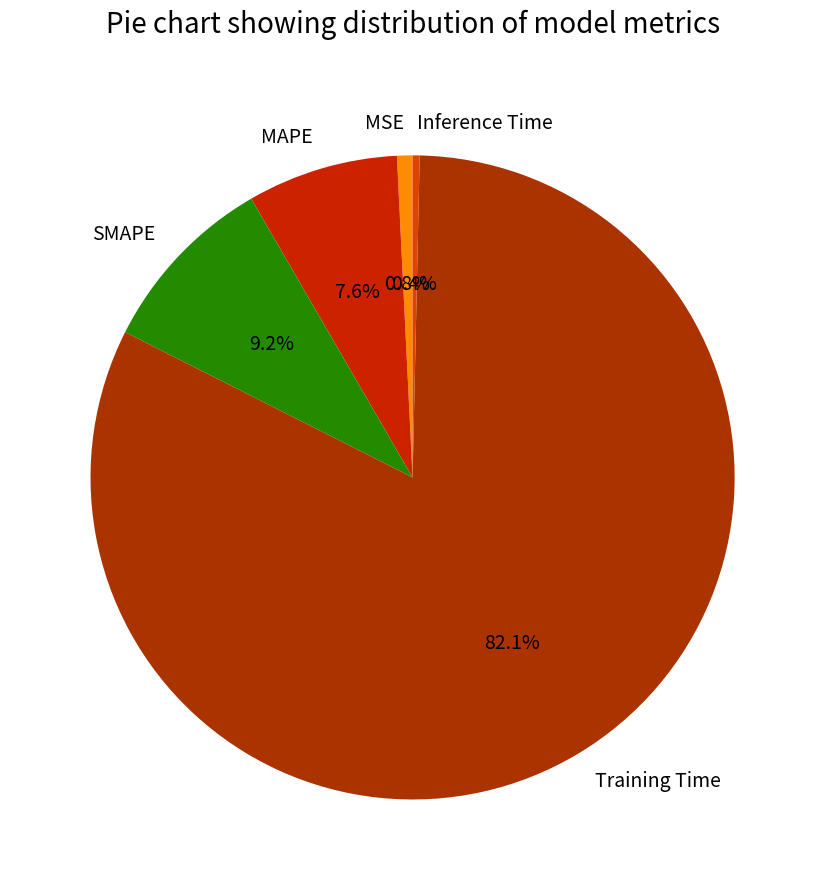

Which slice is the largest?

Training Time